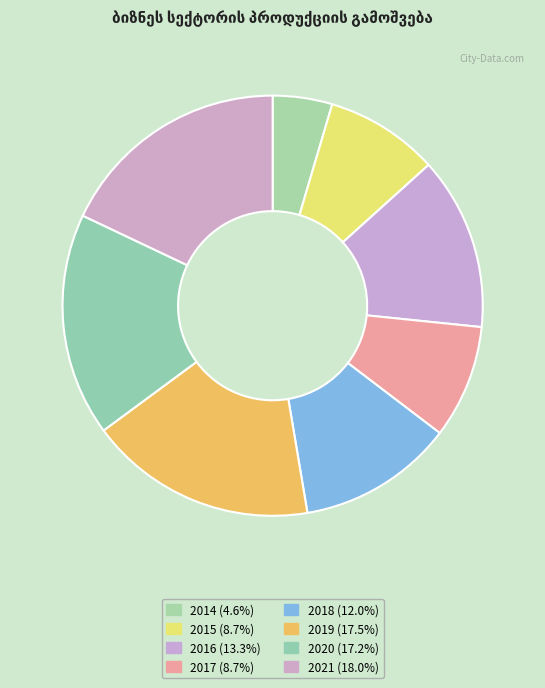

What percentage is the 2018 slice, to the nearest percent?

12%